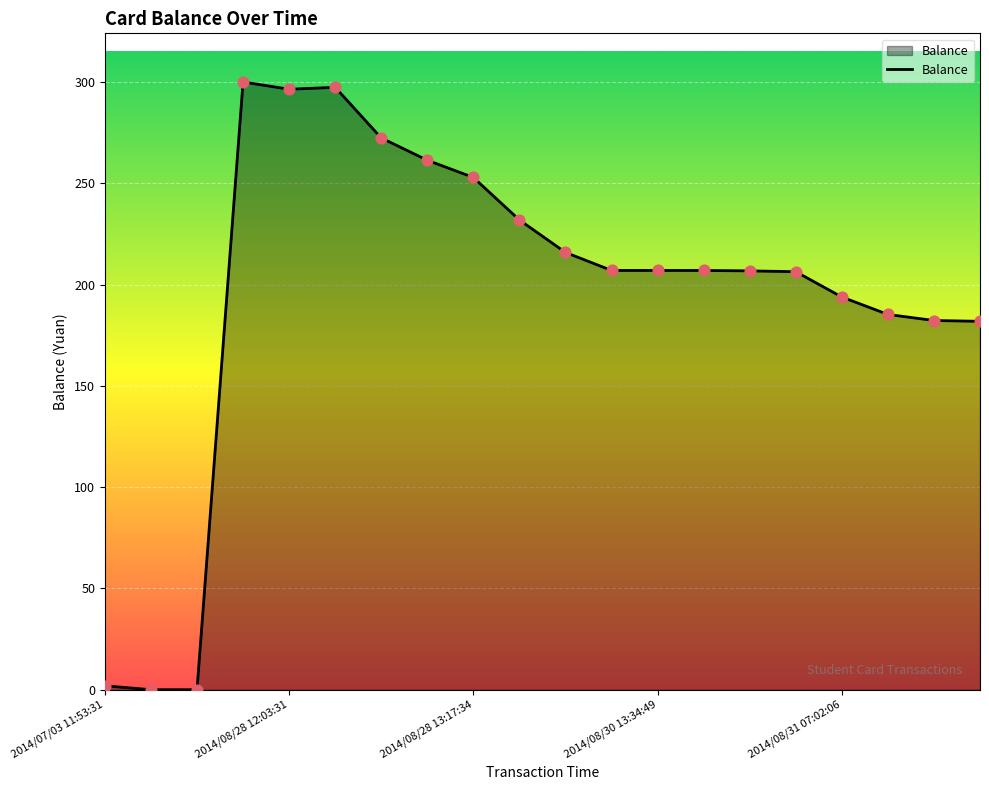

What is the difference between the maximum and minimum values?

300.0